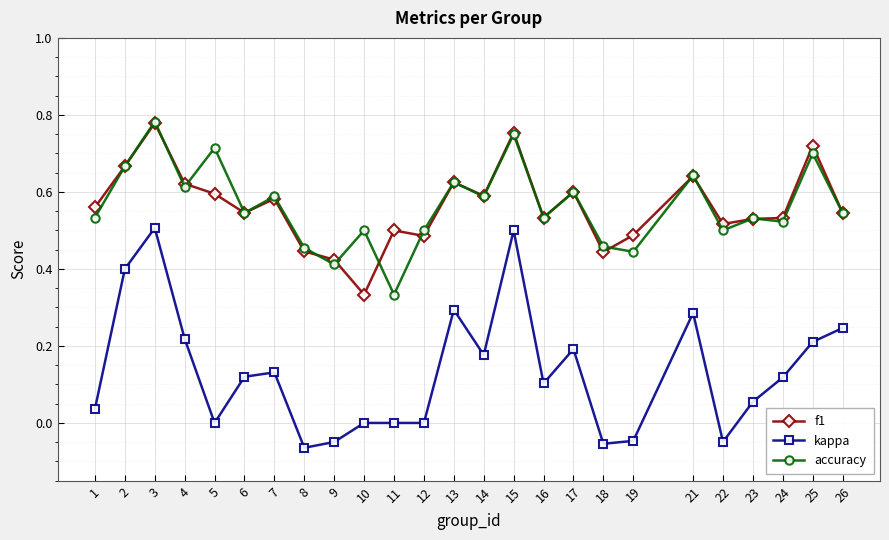

What are all the series names shown in the legend?

f1, kappa, accuracy